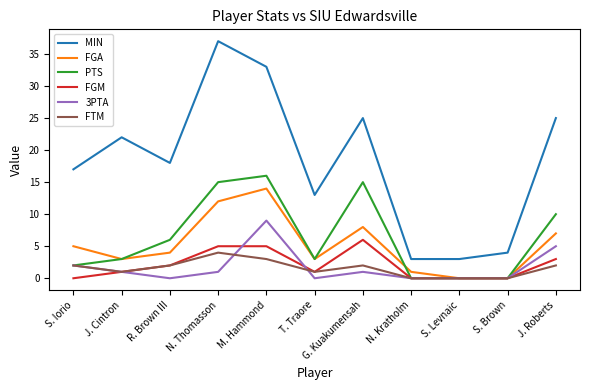

Is it true that FGA equals 12 at N. Thomasson?

True